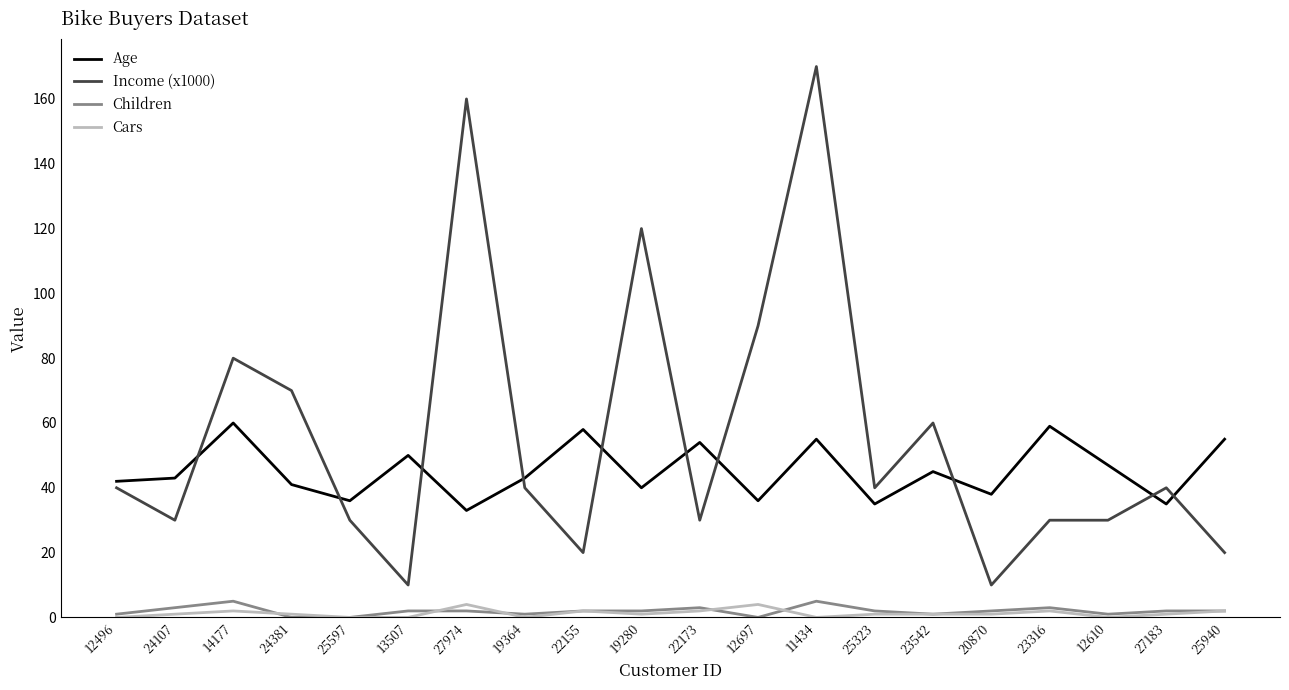

True or false: Age and Cars cross at least once.

False